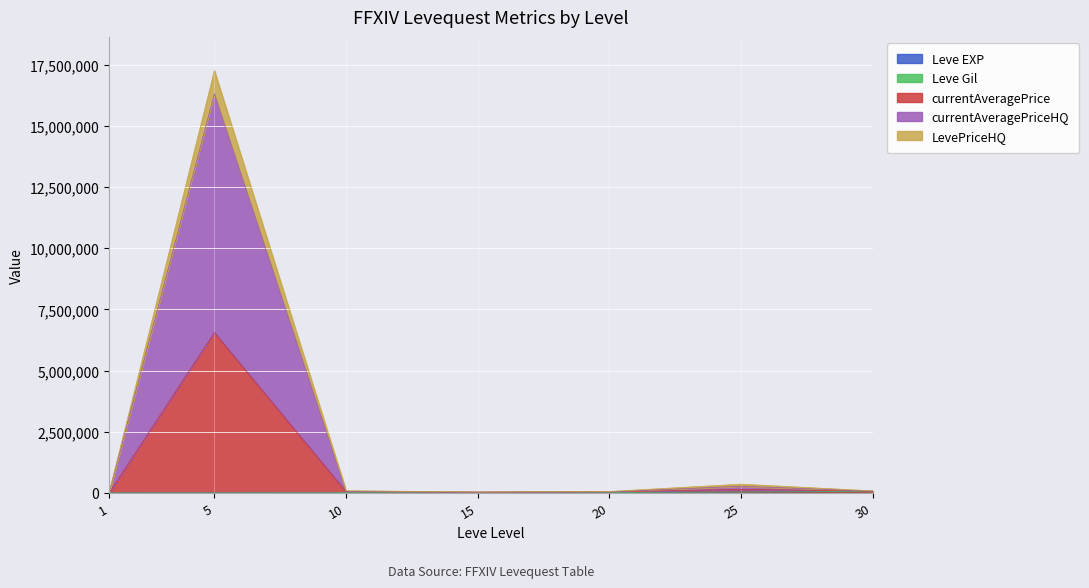

Is it true that currentAveragePriceHQ equals 357841.7 at 25?

True